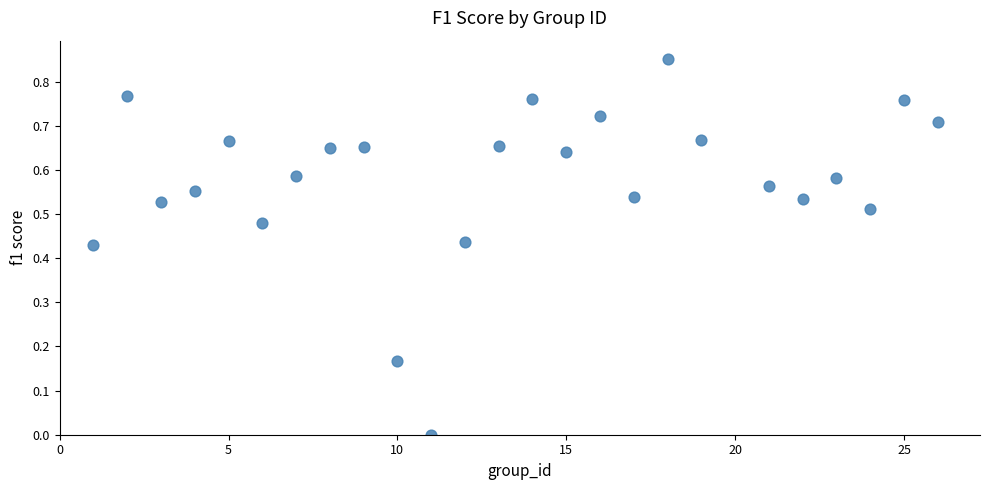

What is the range of X values (max minus min)?

25.0